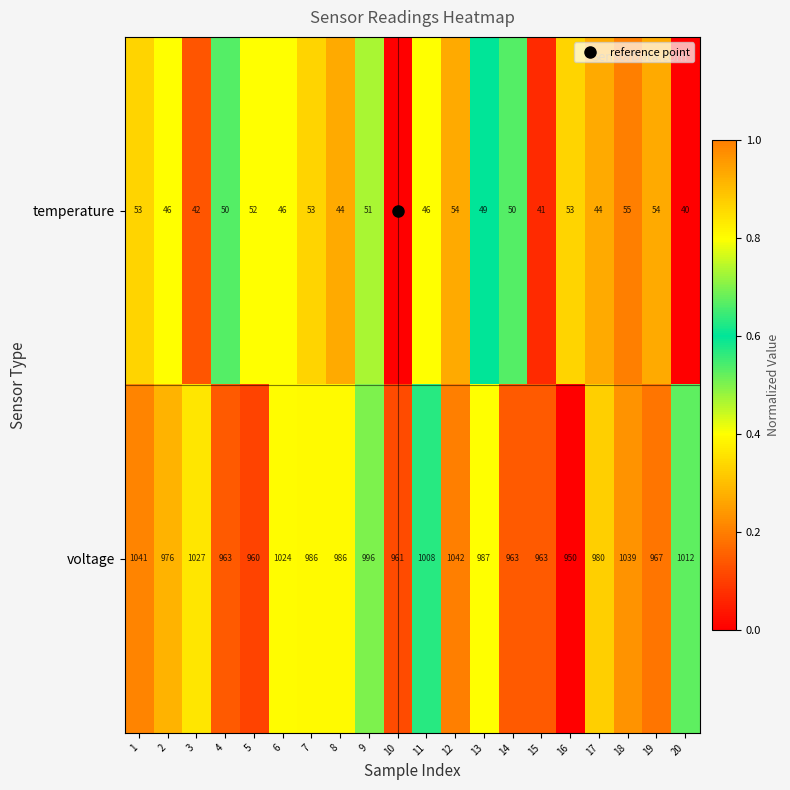

Which series has the largest range (max minus min)?

voltage